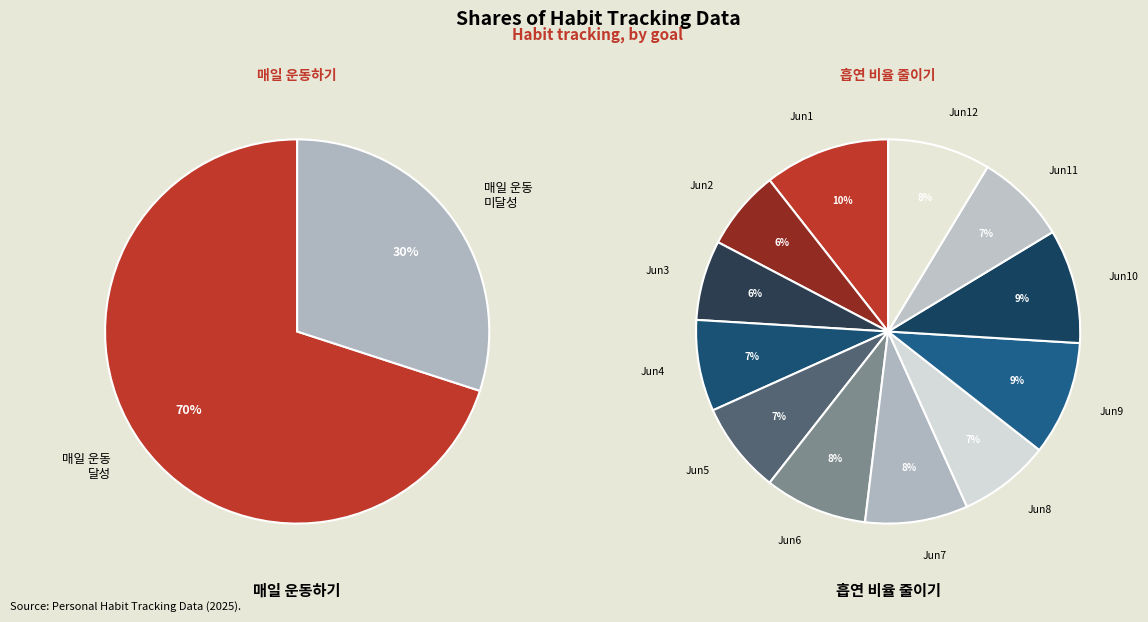

What is the change in value from 2025-06-02 to 2025-06-05?

+1